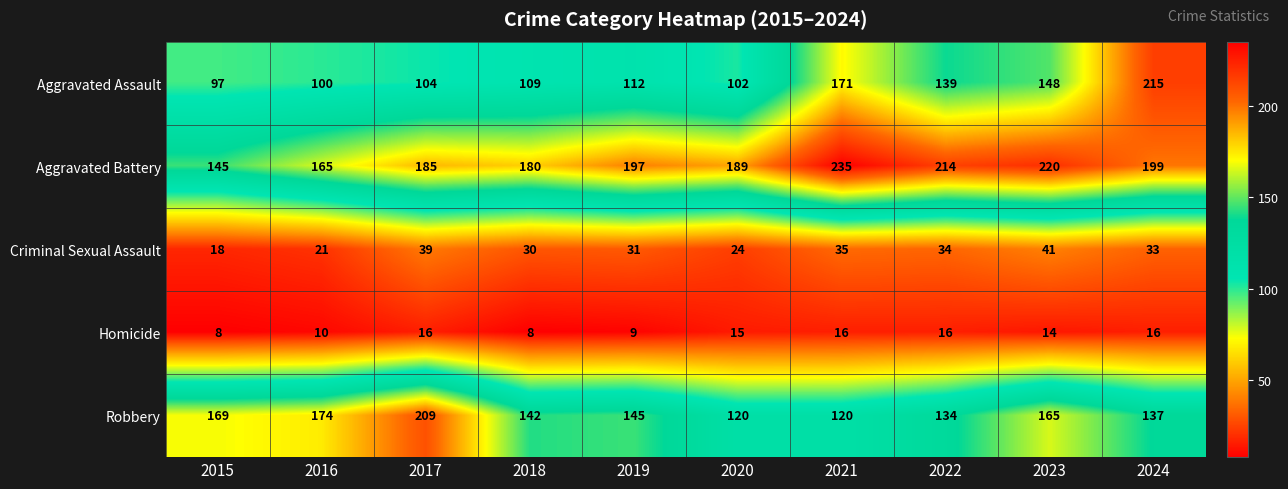

Which series has the largest range (max minus min)?

Aggravated Assault